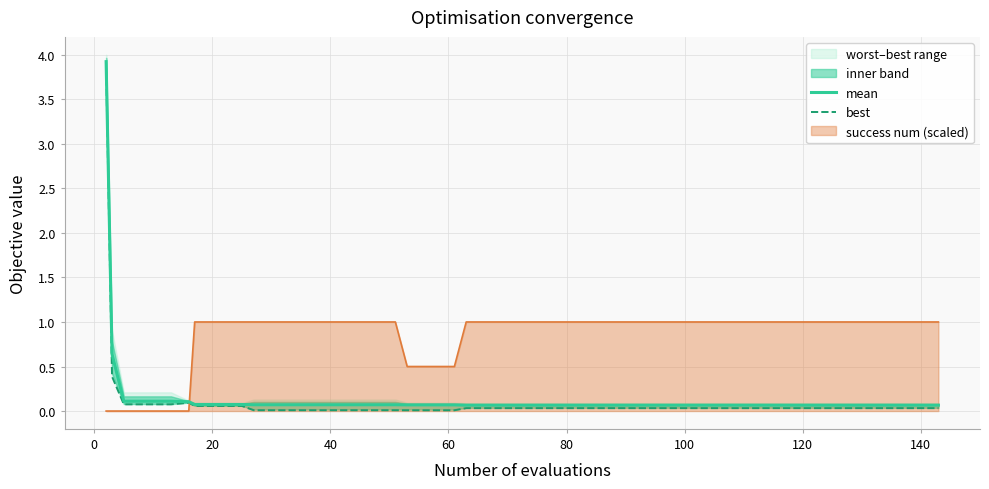

True or false: best and mean intersect in this chart.

False